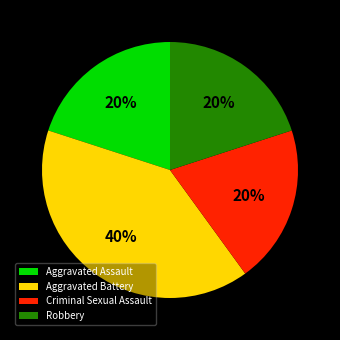

What percentage is the Aggravated Battery slice, to the nearest percent?

40%